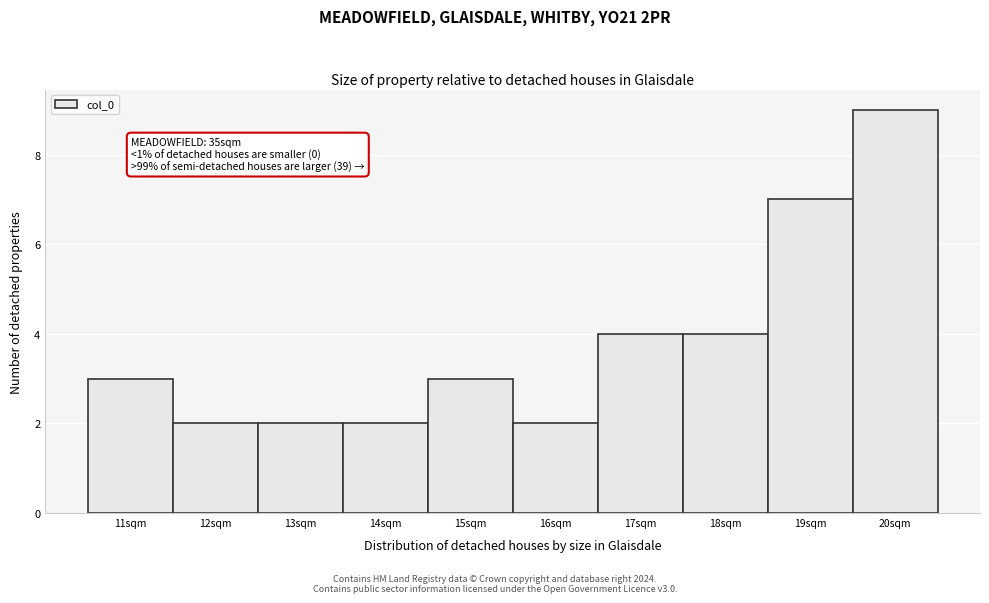

Reading left to right, extract all data points from this chart.

11sqm=3	12sqm=2	13sqm=2	14sqm=2	15sqm=3	16sqm=2	17sqm=4	18sqm=4	19sqm=7	20sqm=9